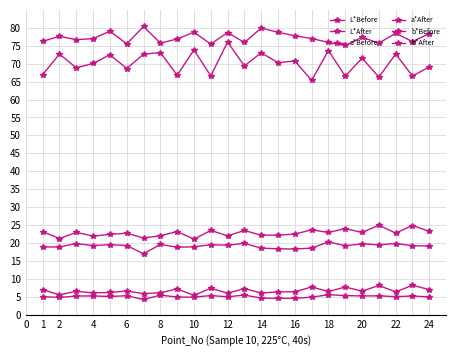

How many lines are shown in the chart?

6